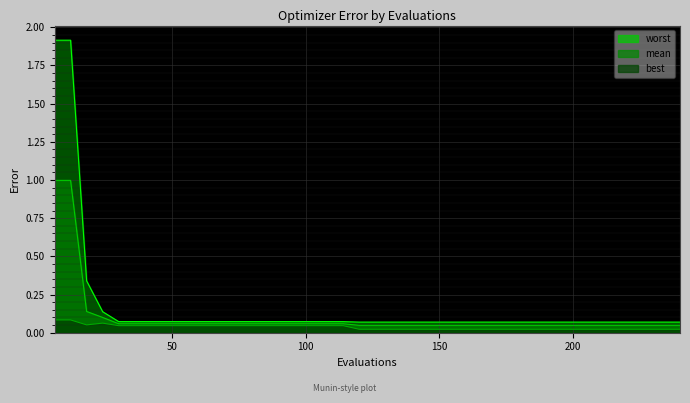

List the series in order of their peak value, highest first.

worst, mean, best